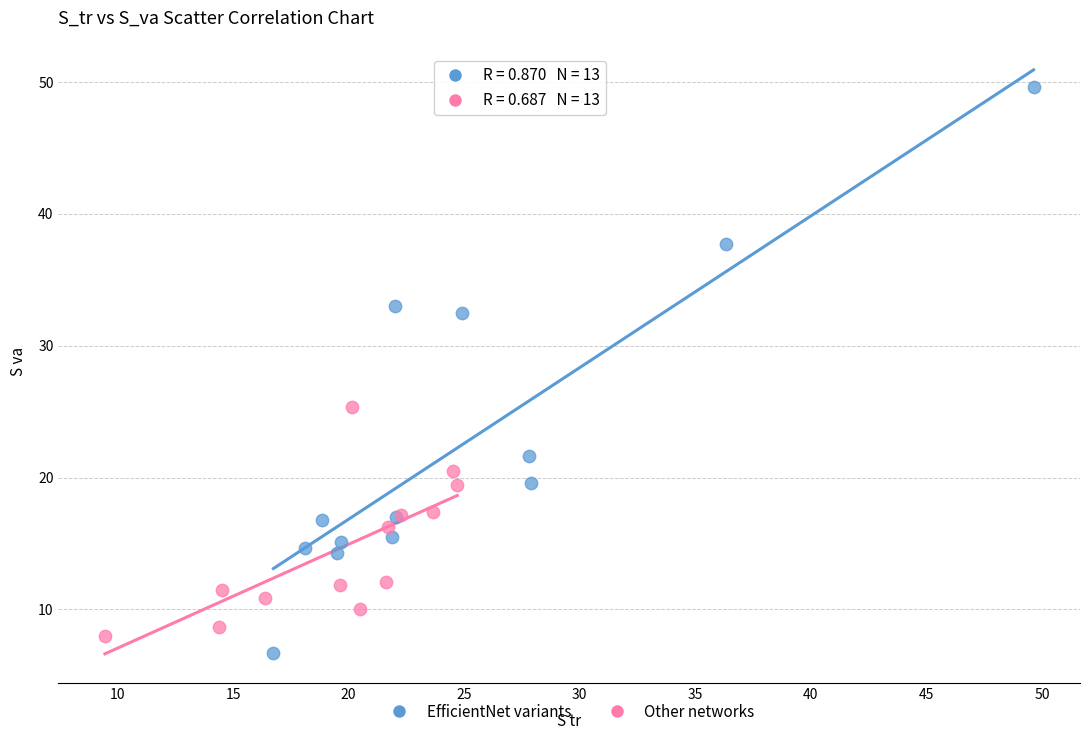

Which series contains the highest Y value?

EfficientNet variants